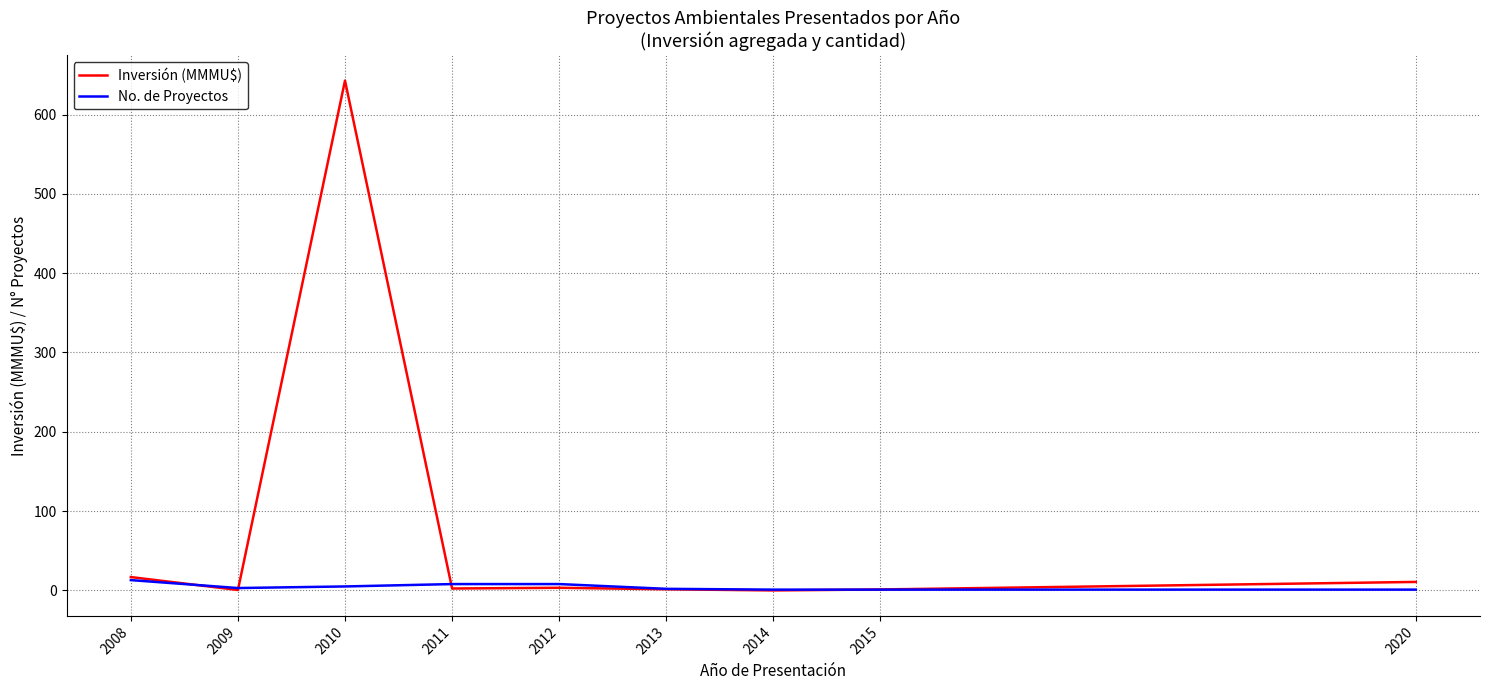

List the series in order of their peak value, lowest first.

No. de Proyectos, Inversión (MMMU$)